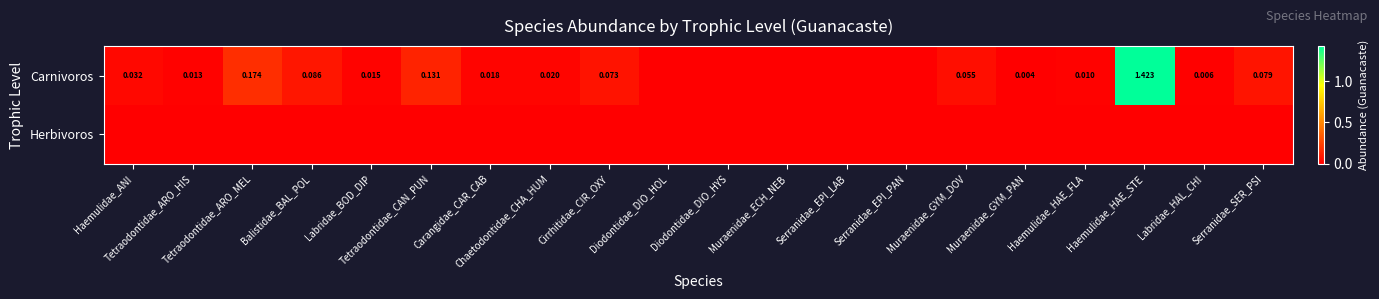

Which series has the widest spread of values?

Carnivoros